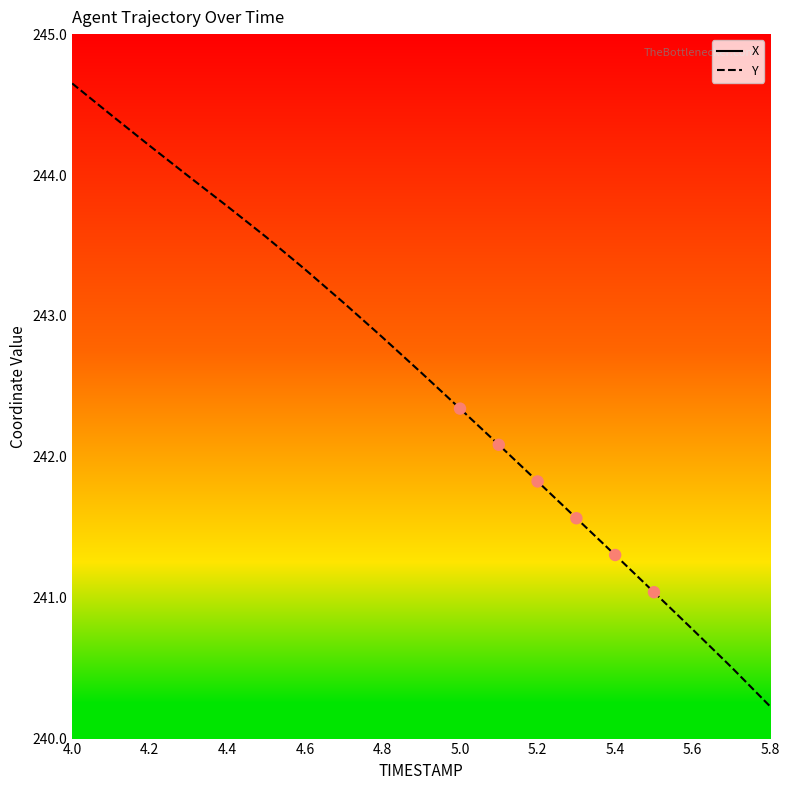

Which category has the highest value in the Y series?

4.0